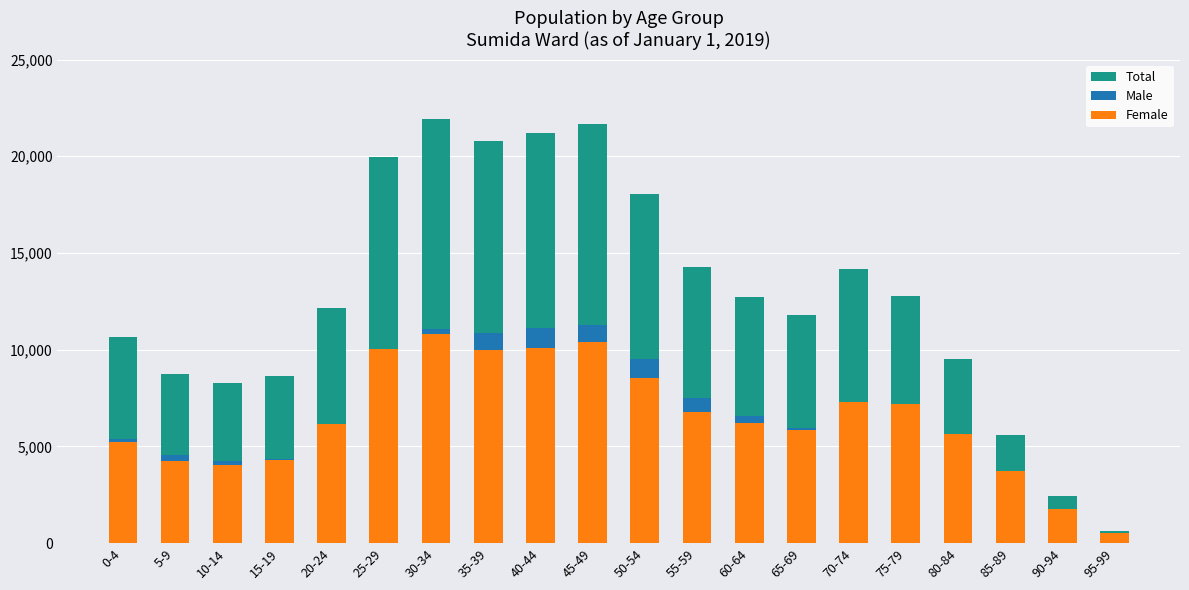

Is it true that Female equals 5863 at 65-69?

True